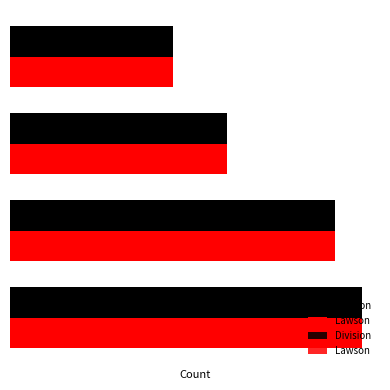

The value of Division at 1 is 6. True or false?

False